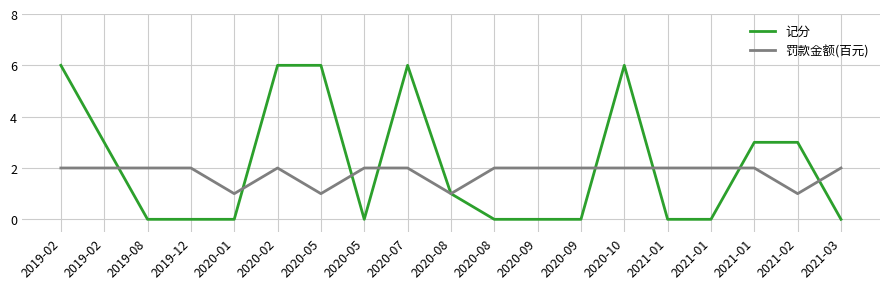

What is the spread (max minus min) of values at 2019-12?

2